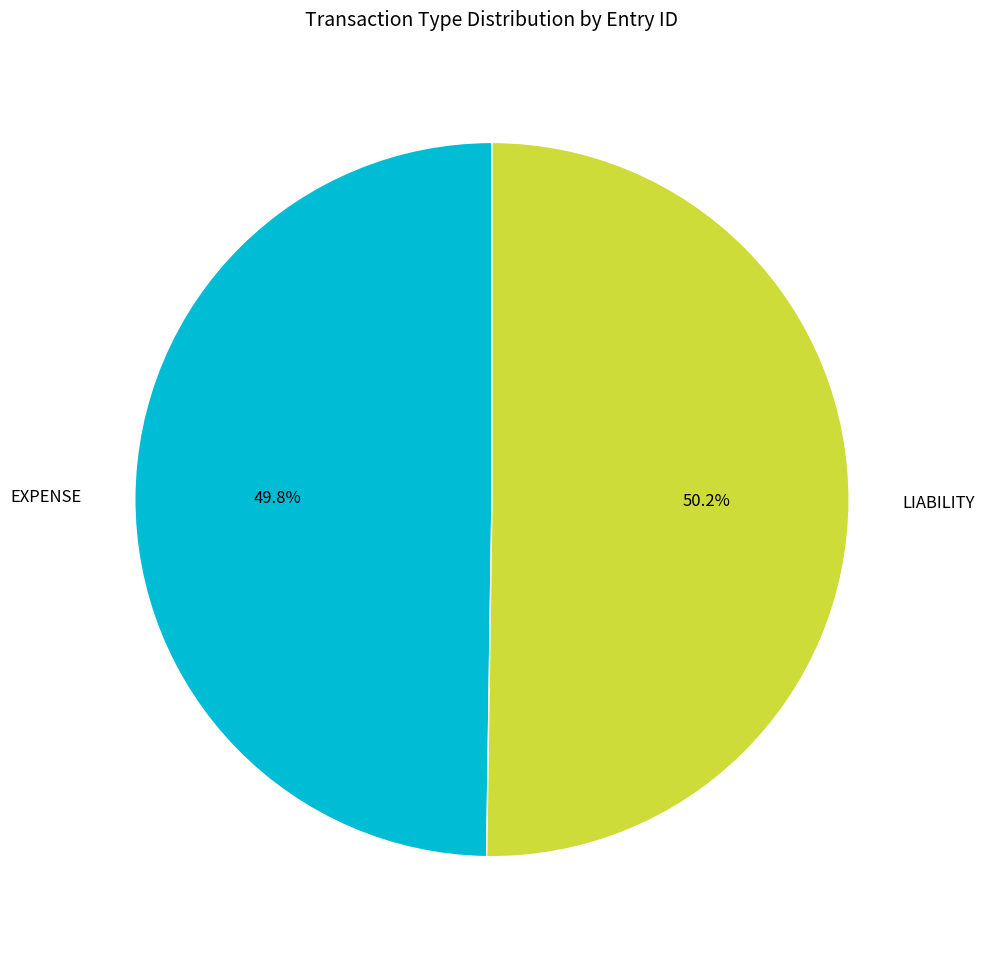

Is there any slice that represents more than half of the pie?

Yes